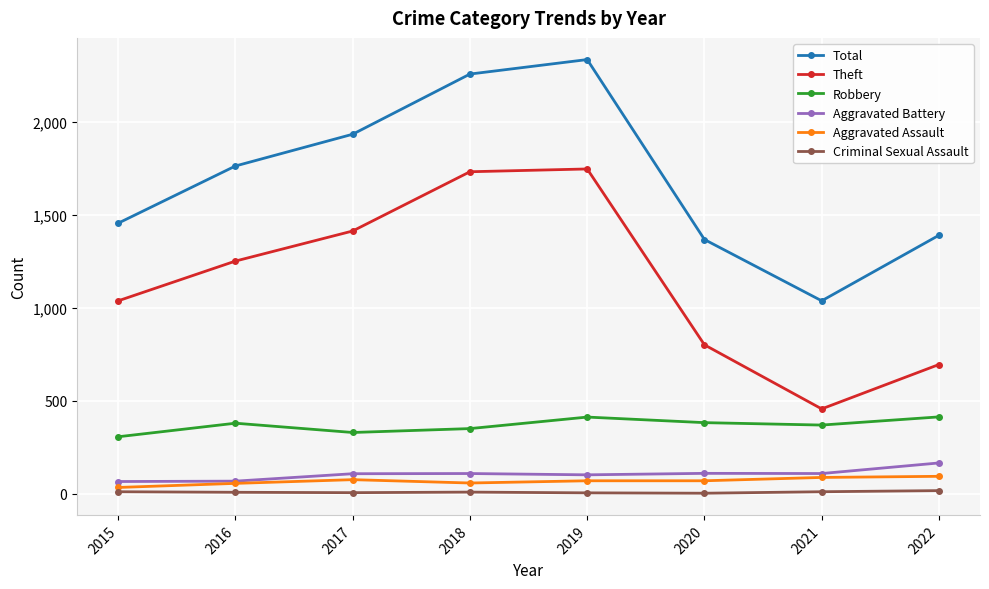

Which series has the largest total across all categories?

Total